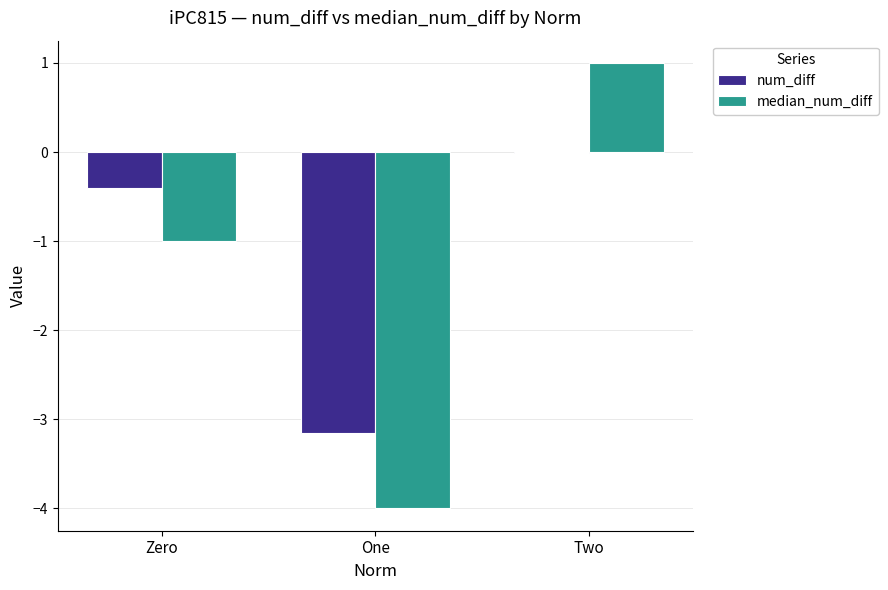

Which category has the highest value across all series?

Two